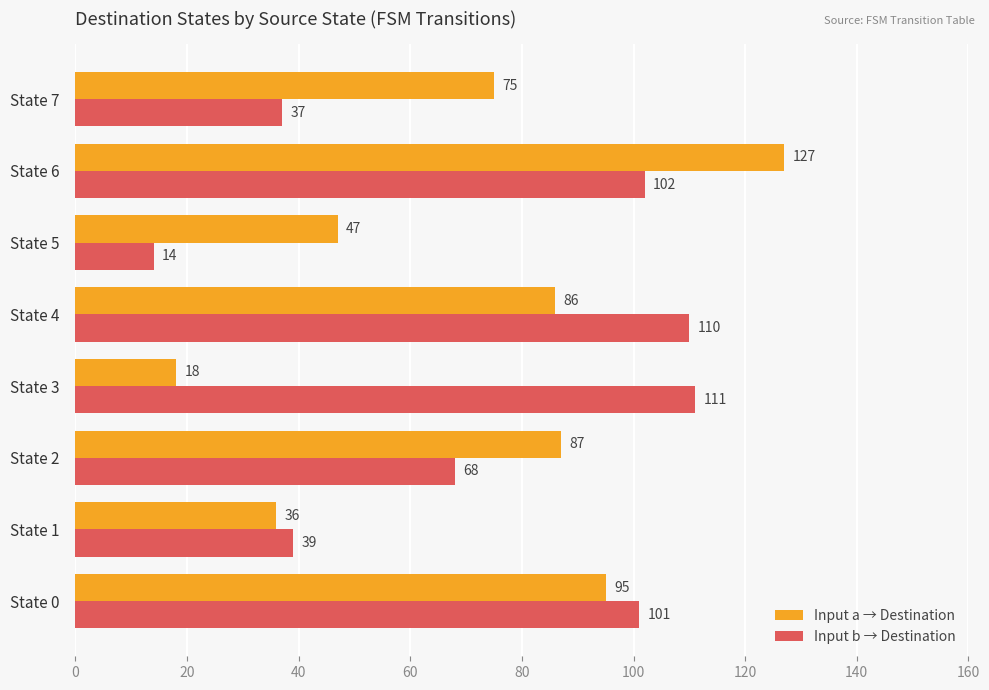

Which category has the lowest value across all series?

State 5